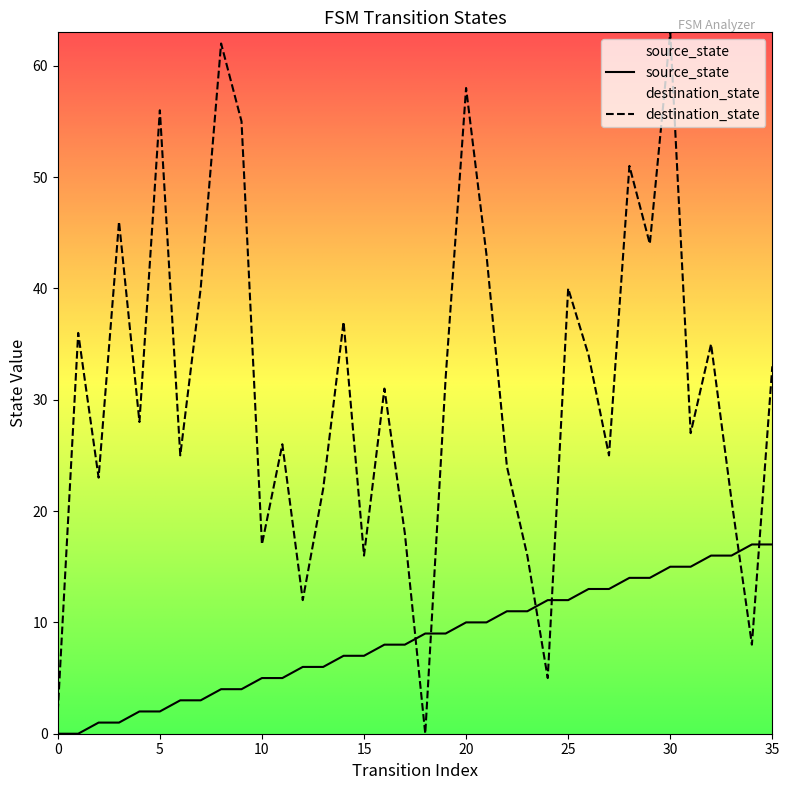

The source_state series shows 28 at 33. True or false?

False